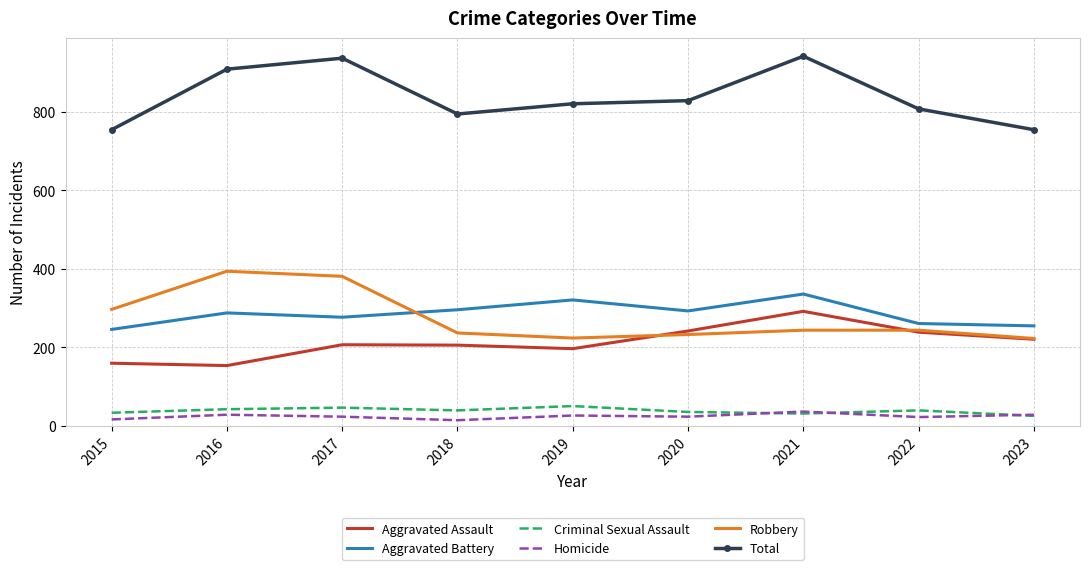

What is the spread (max minus min) of values at 2020?

804